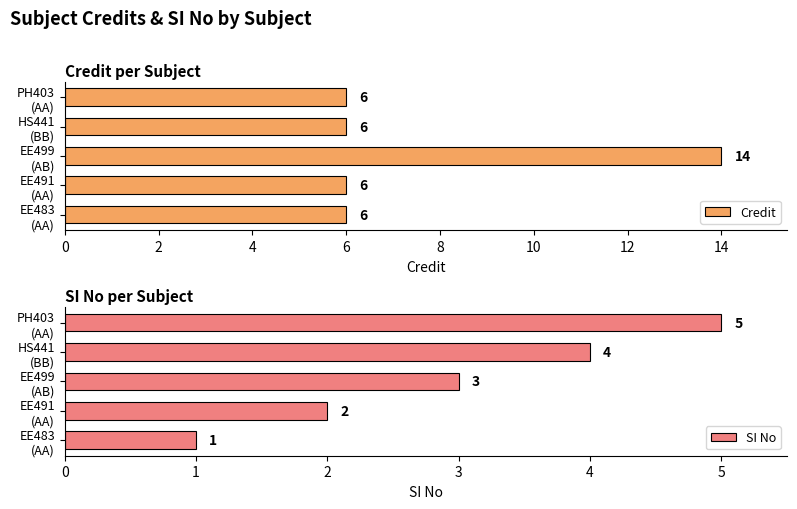

How many categories are shown in the chart?

5